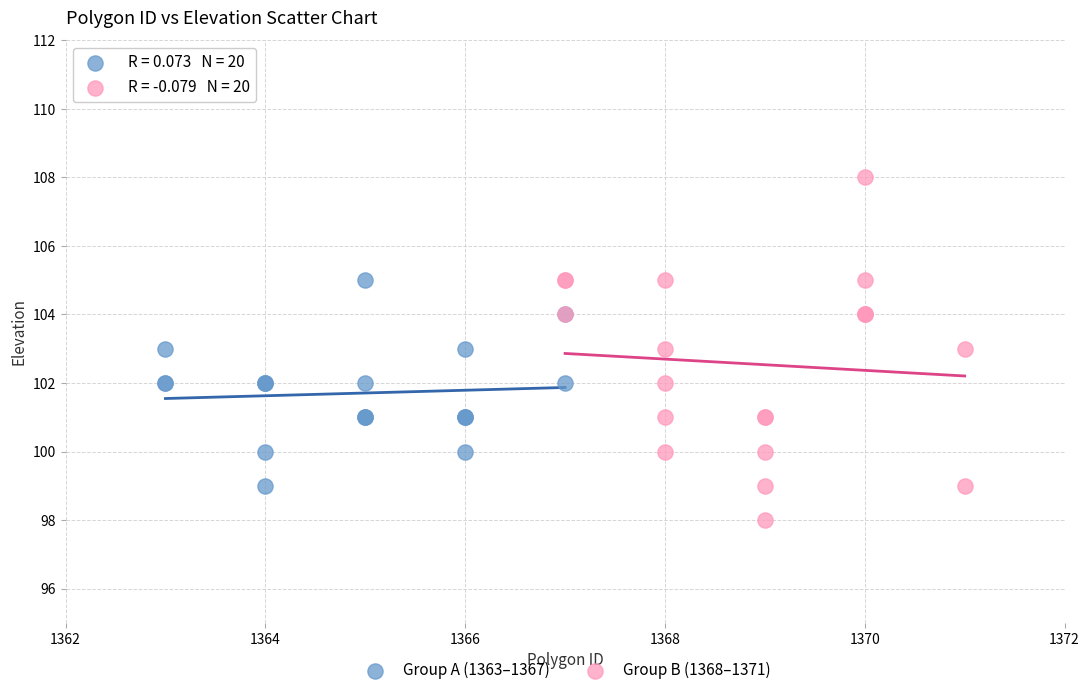

Which series has the largest Y range (max minus min)?

Group B (1368–1371)